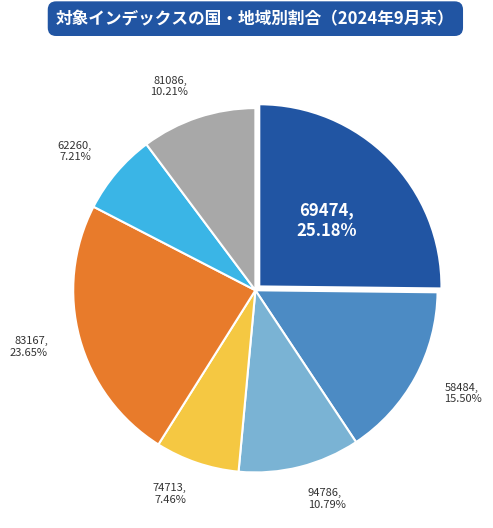

Which has a higher value, 83167 or 62260?

83167